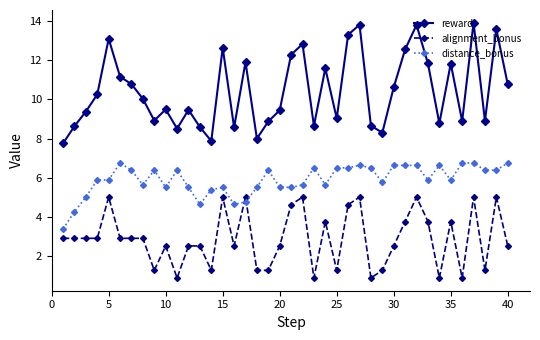

In reward, how many points are higher than both neighbors (excluding endpoints)?

12